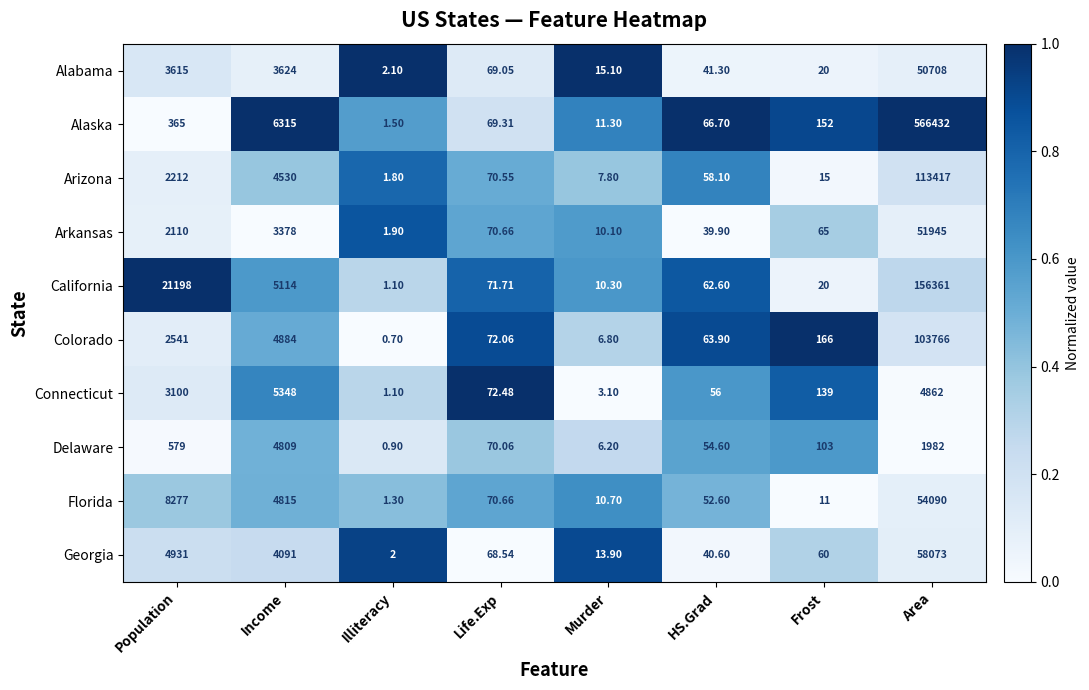

Where does the Florida series first go above 70?

Population